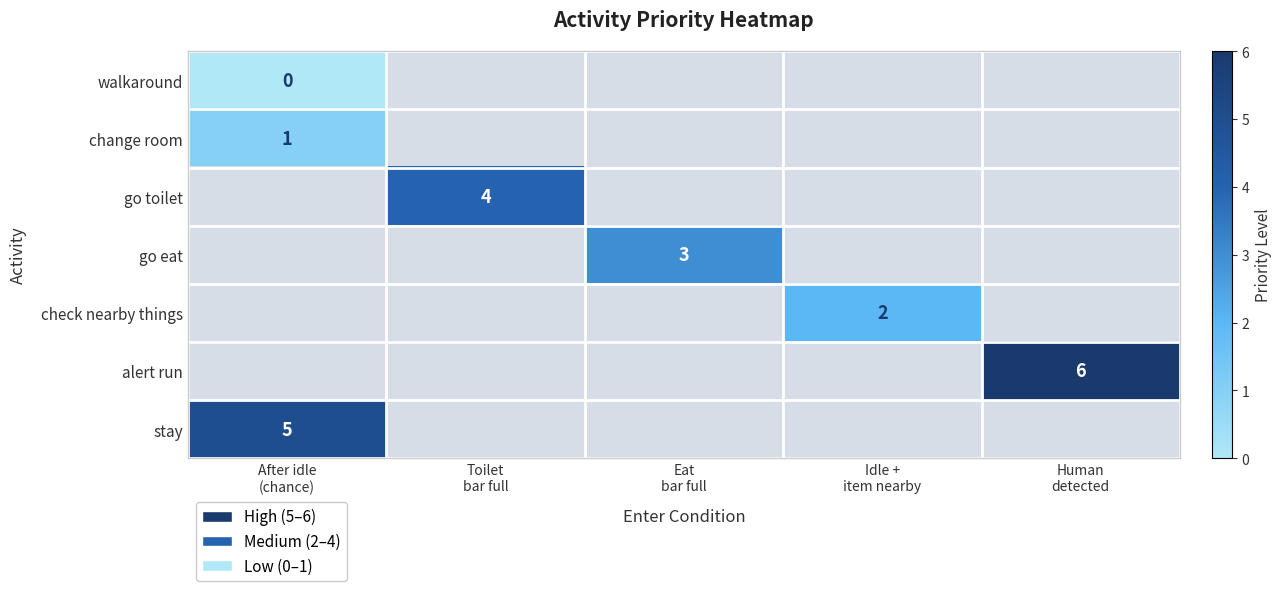

What is the maximum value for change room?

1.0